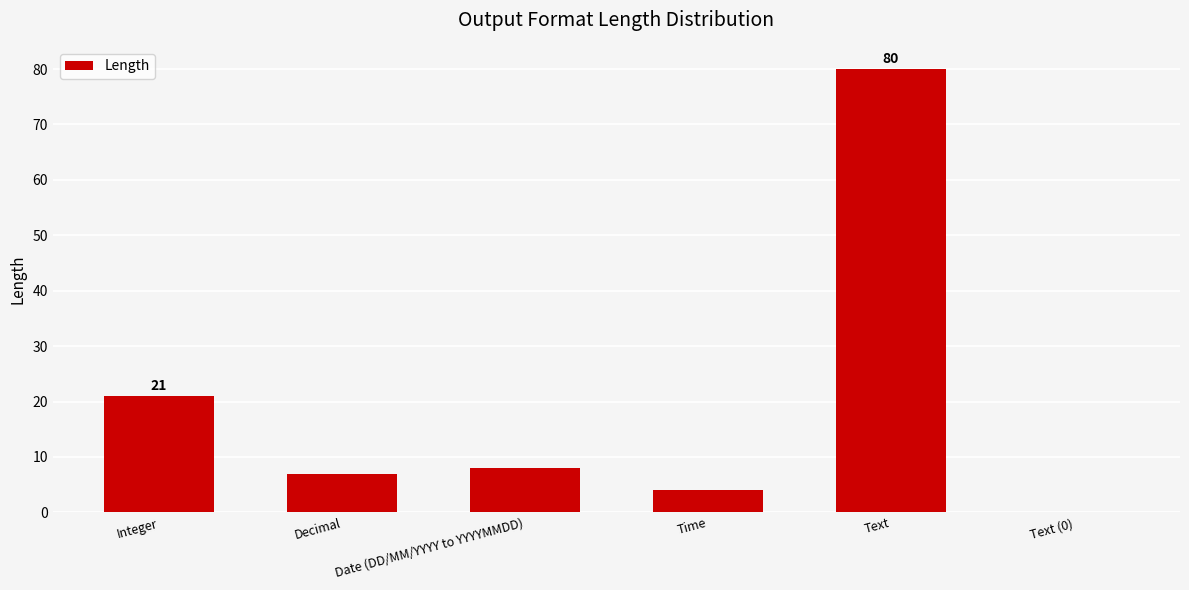

Reading left to right, extract all data points from this chart.

21	7	8	4	80	0